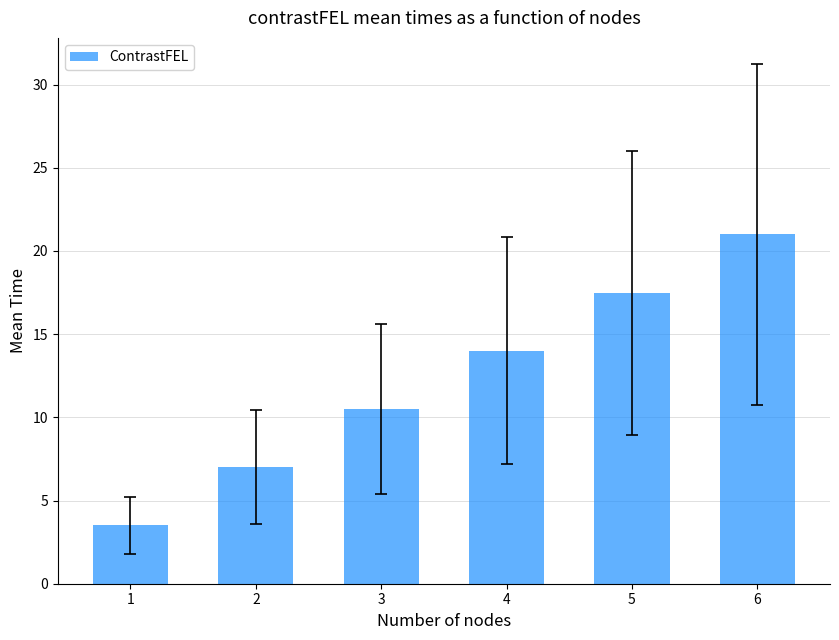

How many data points does each series have?

6